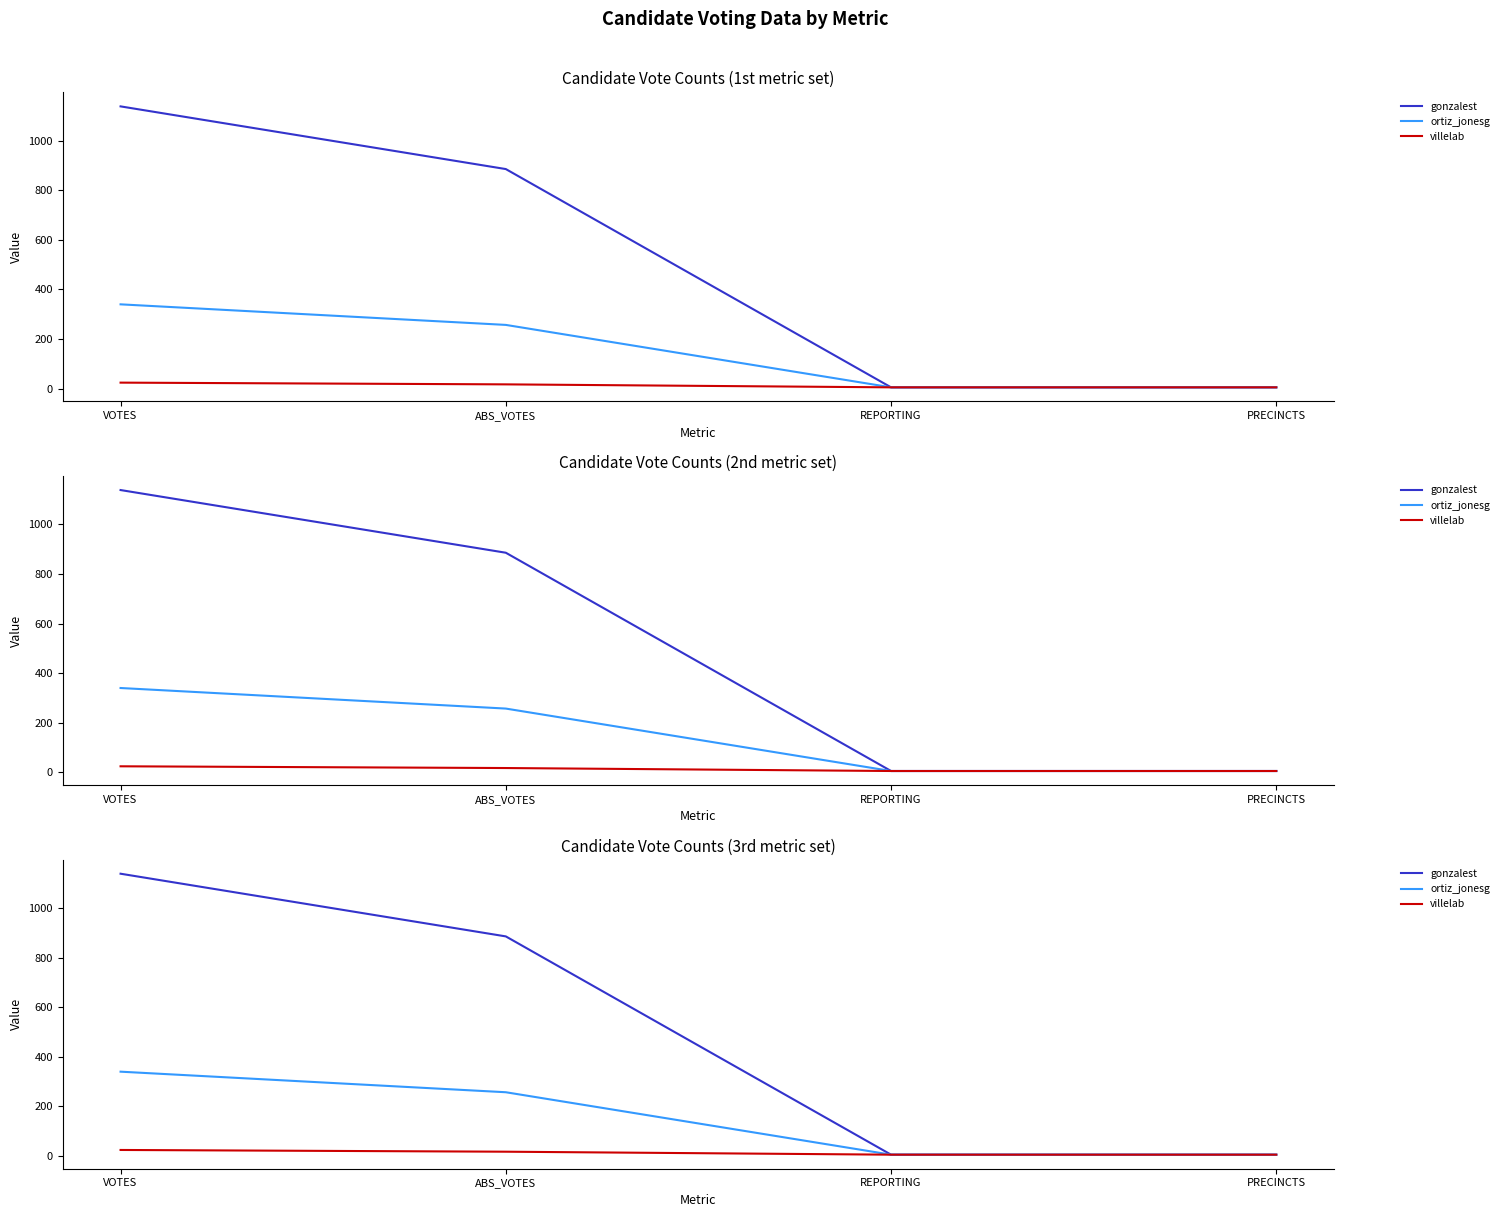

At which category does the chart reach its peak across all series?

VOTES